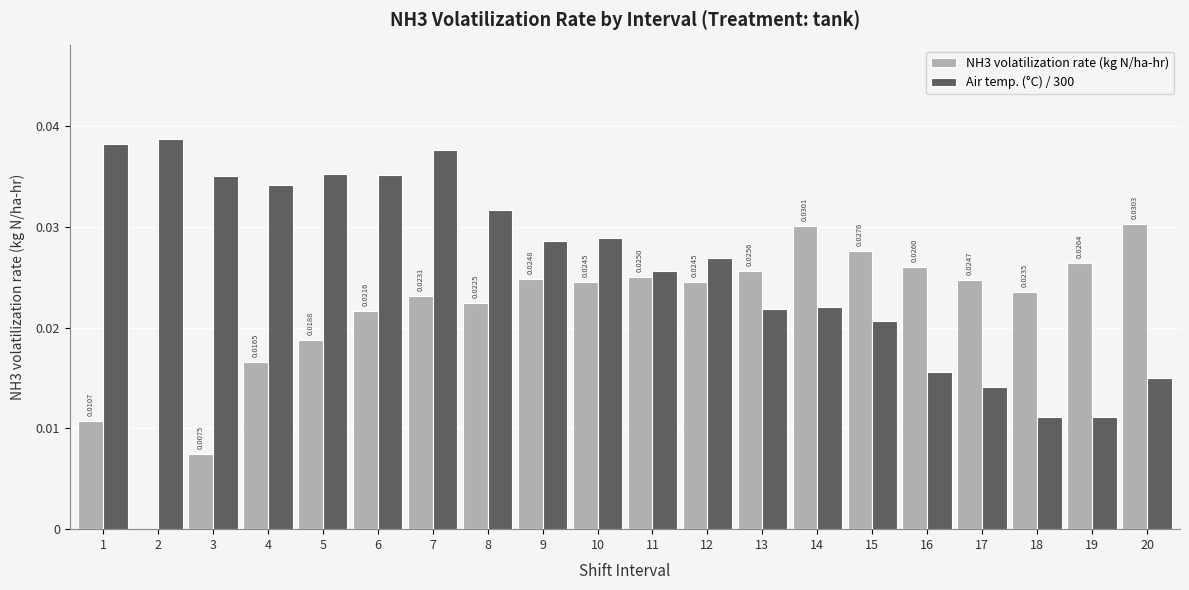

Is the value of Air temp. (°C) / 300 at 4 greater than the value of NH3 volatilization rate (kg N/ha-hr) at 10?

Yes